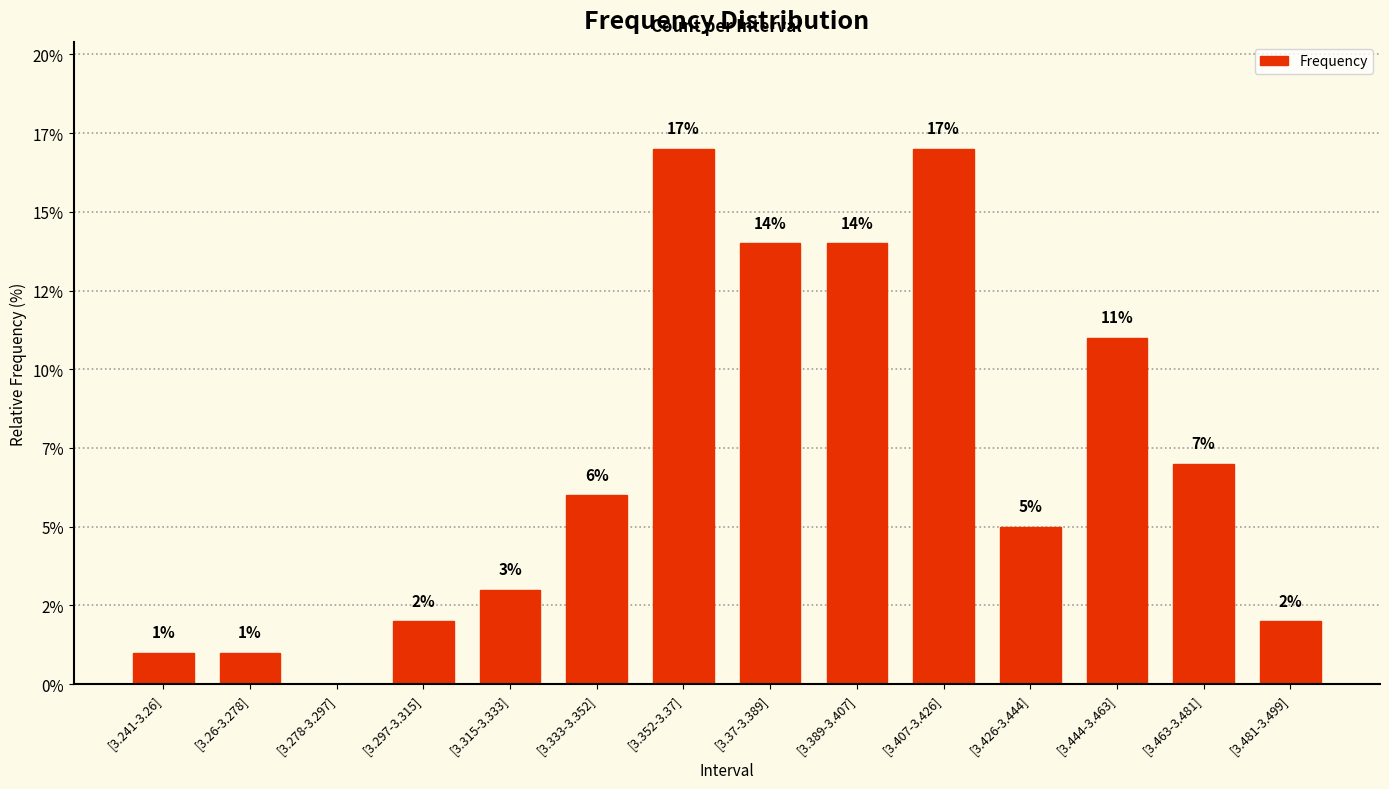

List the labels in order of value, smallest first.

[3.278-3.297], [3.241-3.26], [3.26-3.278], [3.297-3.315], [3.481-3.499], [3.315-3.333], [3.426-3.444], [3.333-3.352], [3.463-3.481], [3.444-3.463], [3.37-3.389], [3.389-3.407], [3.352-3.37], [3.407-3.426]